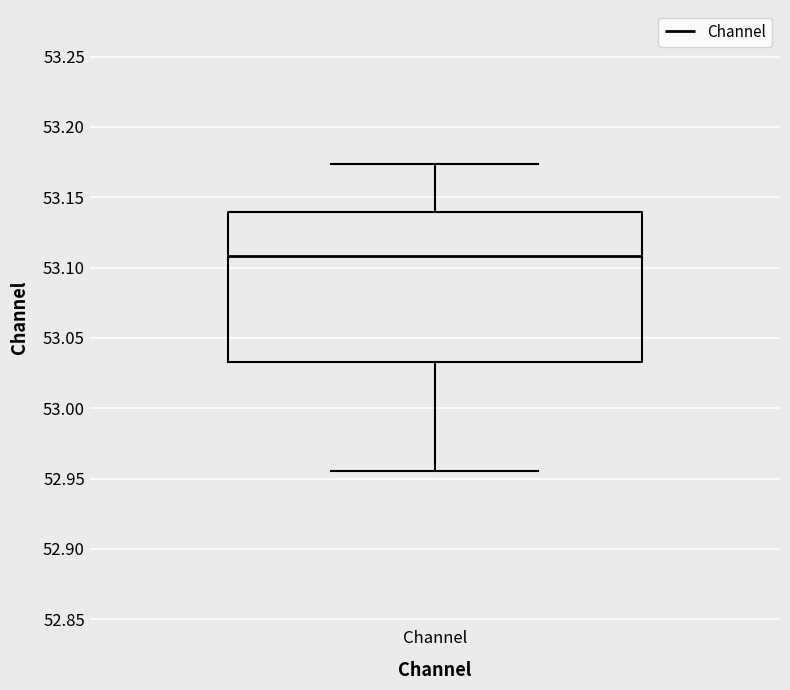

Where does the median line of the box for Channel sit on the y-axis? The values are not printed on the chart, so give them approximately, as read against the axis.

53.110